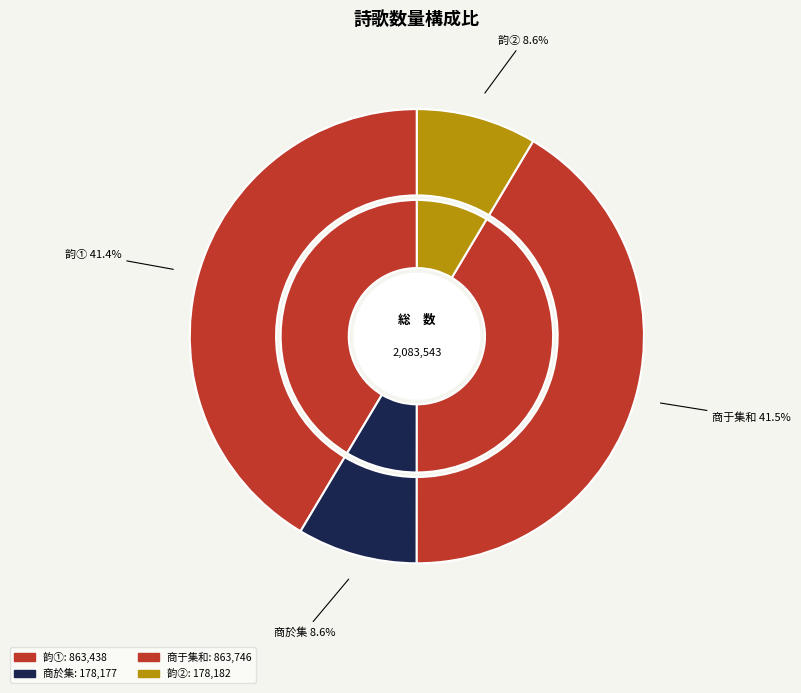

How many segments does this pie chart have?

4